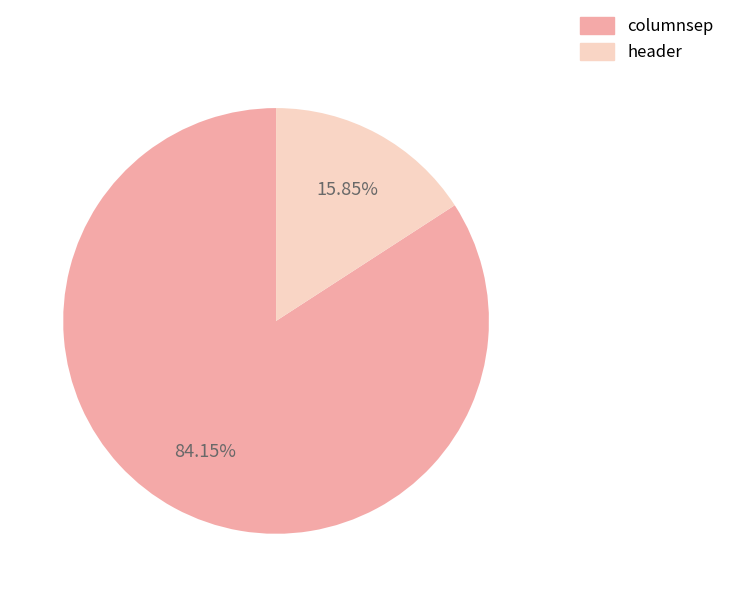

Which slice is the smallest?

header